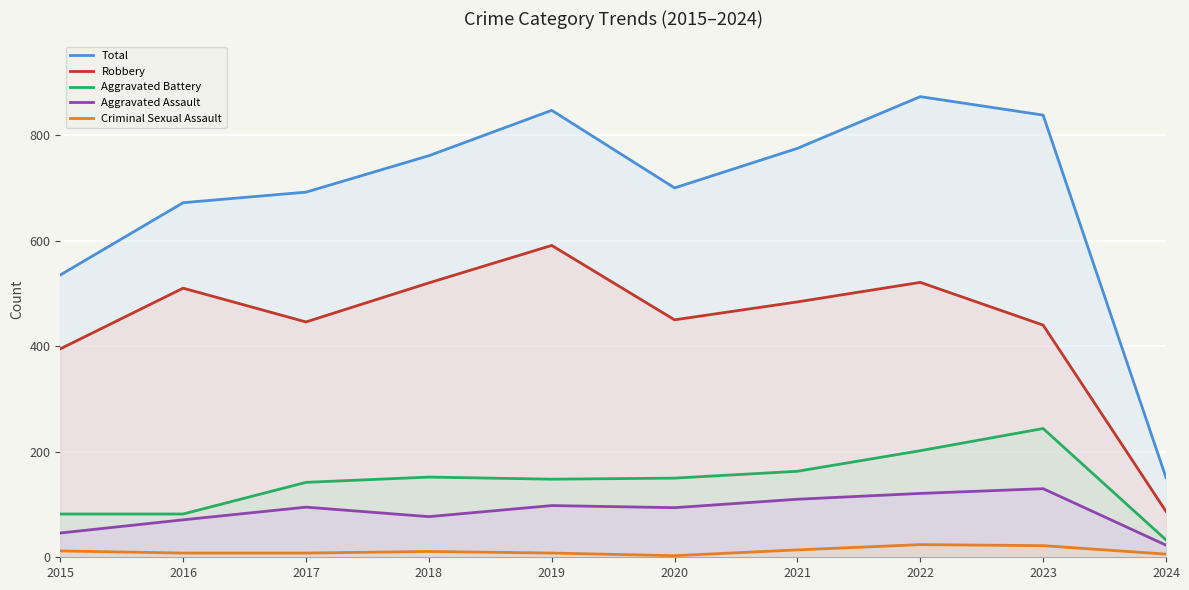

Where is the first local maximum for Total?

2019